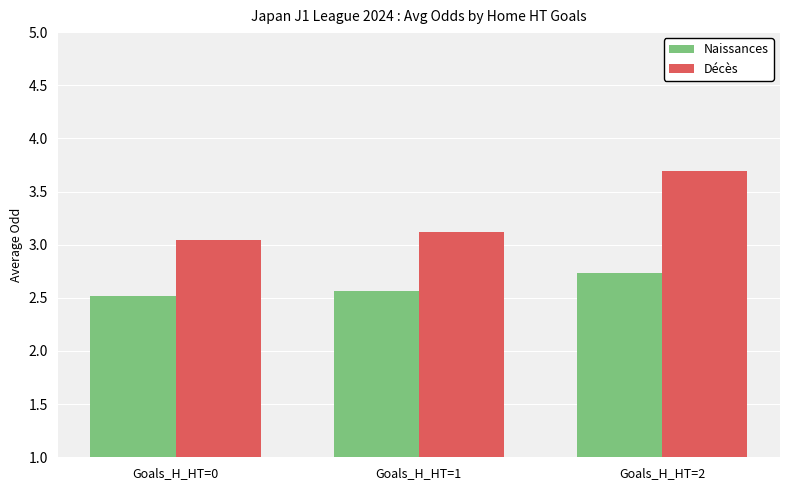

What is the value of the Décès bar at the 3rd from the left?

3.7